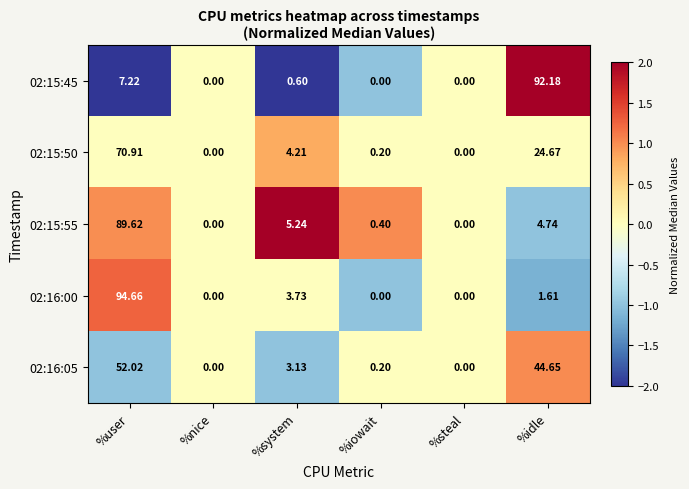

Between %system and %idle, which series saw the biggest shift?

02:15:45